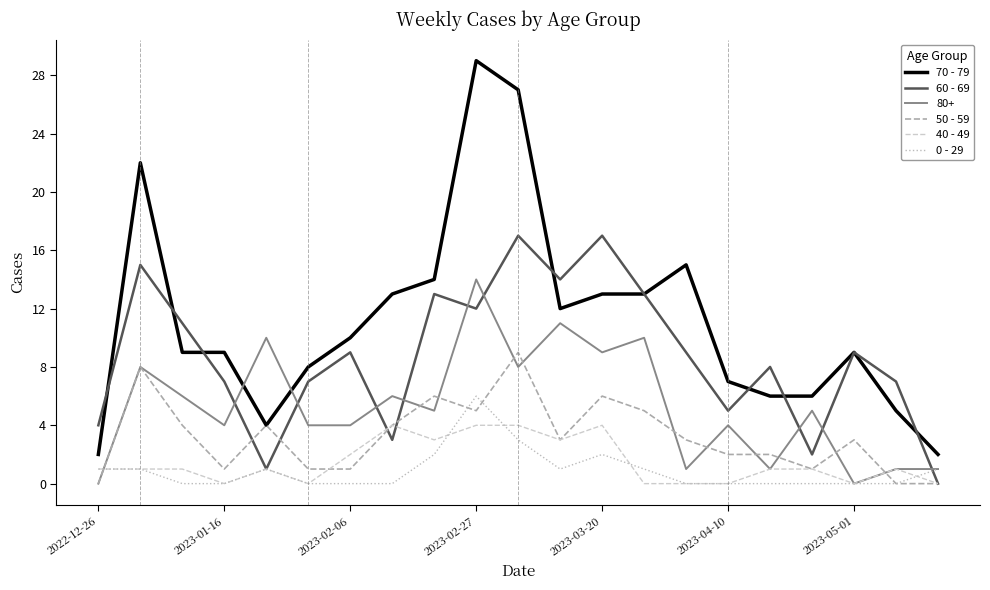

What is the average value of the 60 - 69 series?

9